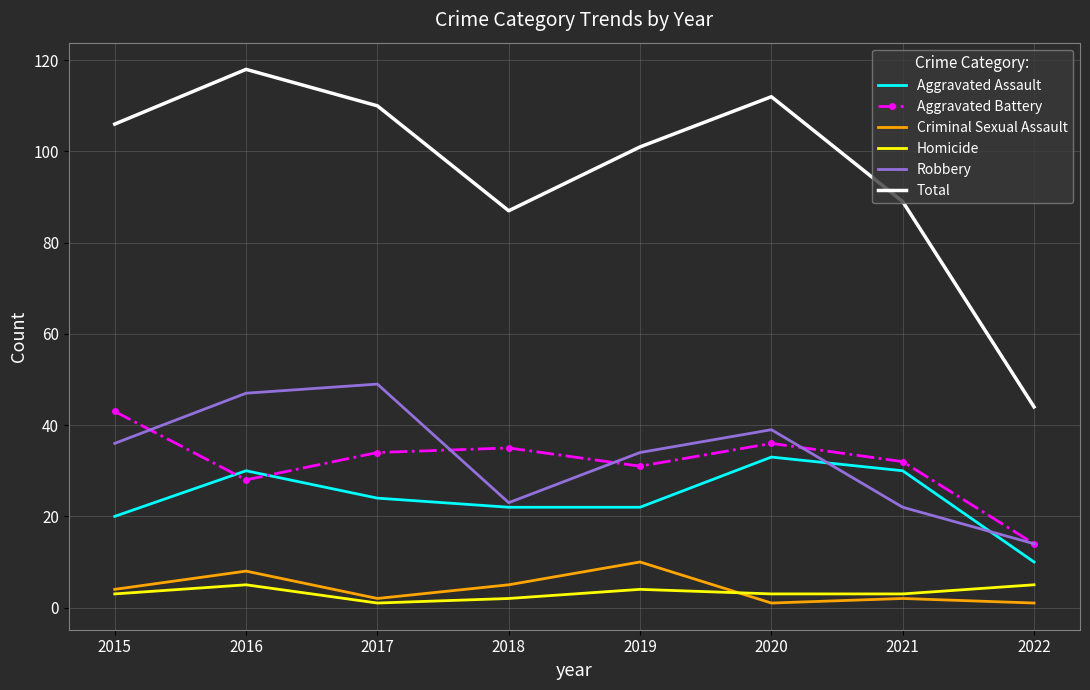

Is the value of Aggravated Assault at 2018 greater than the value of Aggravated Battery at 2020?

No